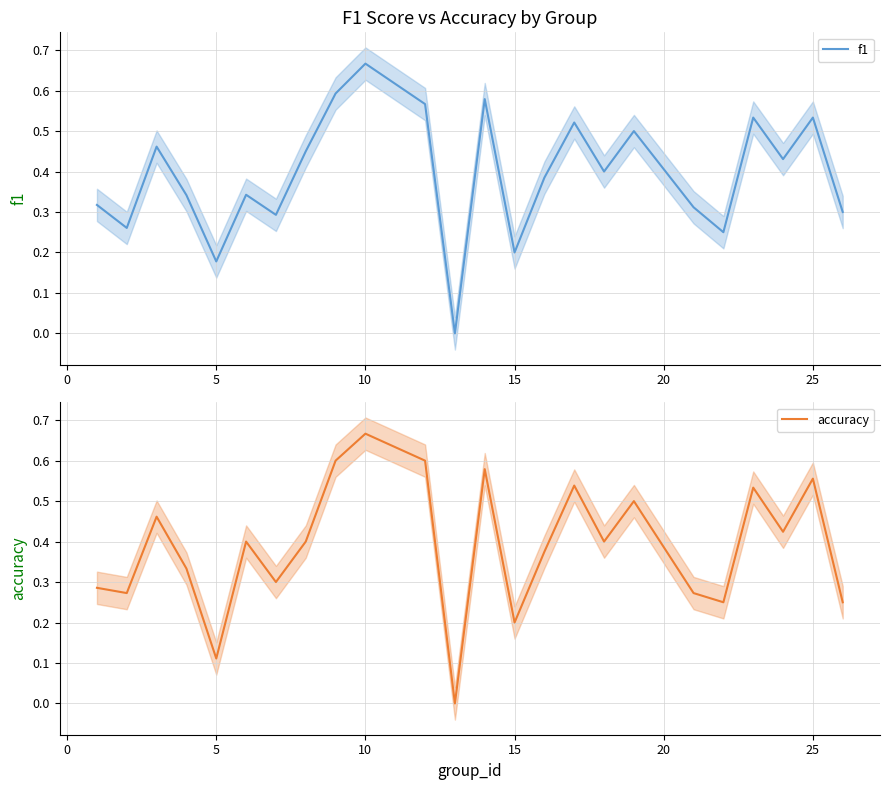

What is the value of the accuracy point at the 22nd from the left?

0.4